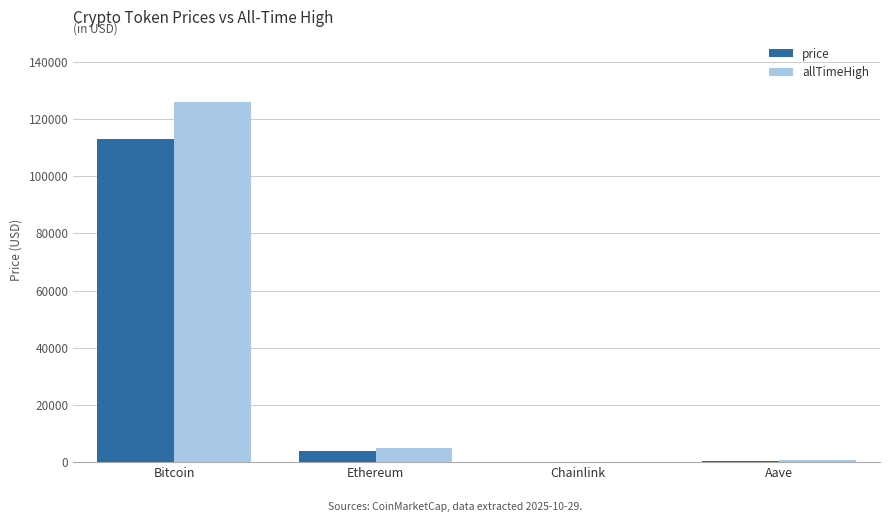

The price series shows 78706.7 at Bitcoin. True or false?

False